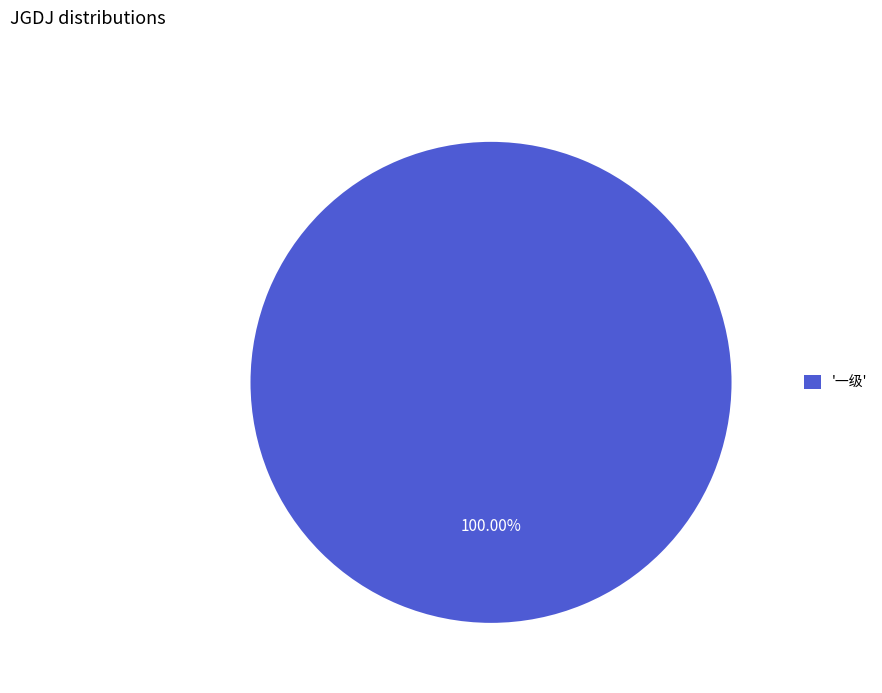

Which slice represents more than half of the pie?

'一级'